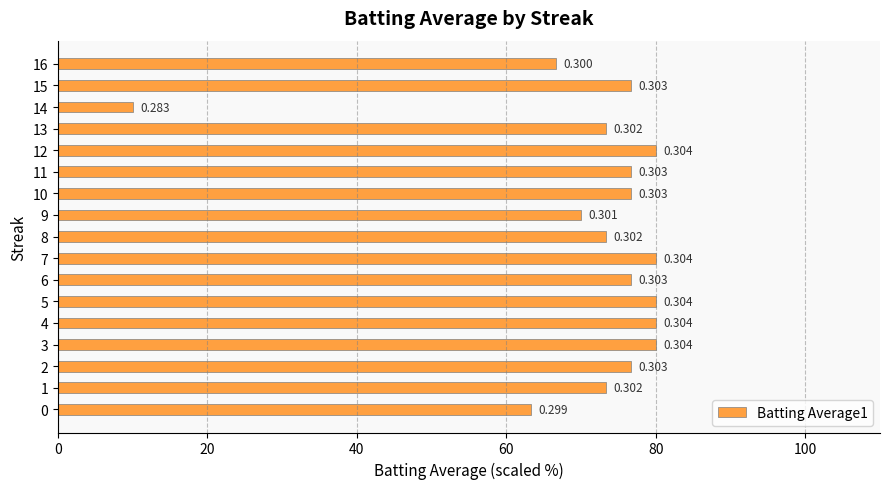

Are the bars horizontal?

Yes